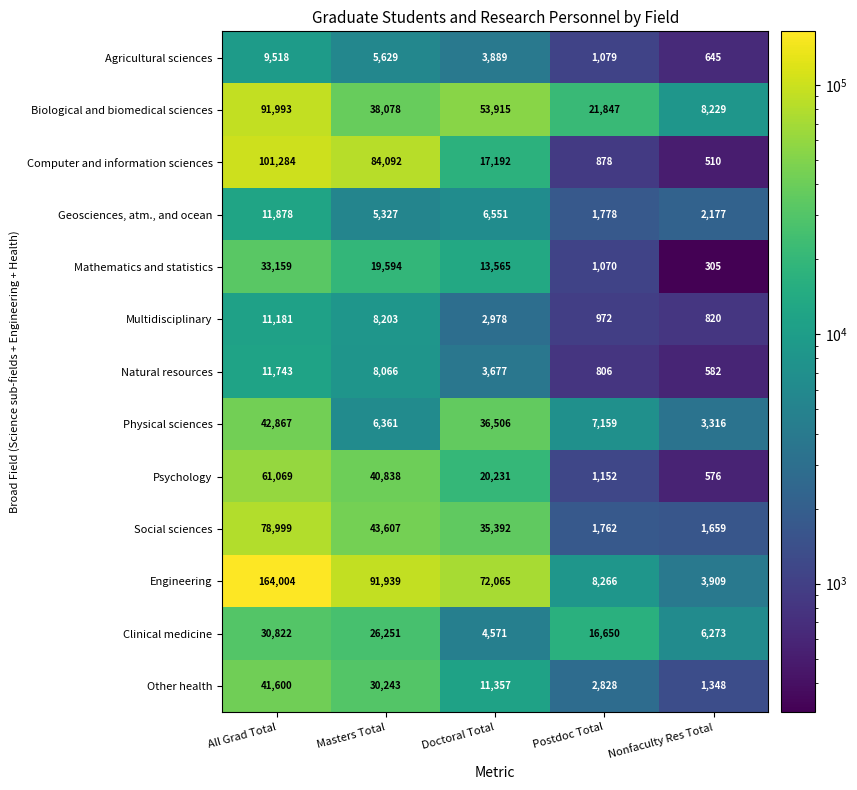

What is the highest value of the Natural resources series?

11743